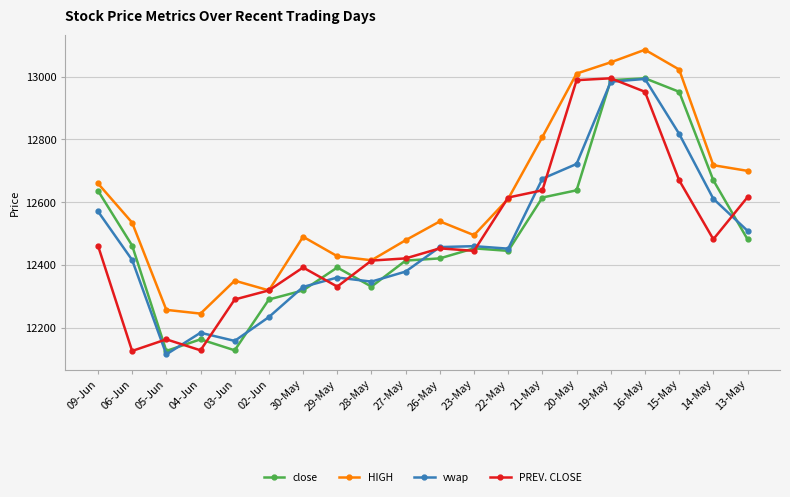

What is the sum of all close values?

249922